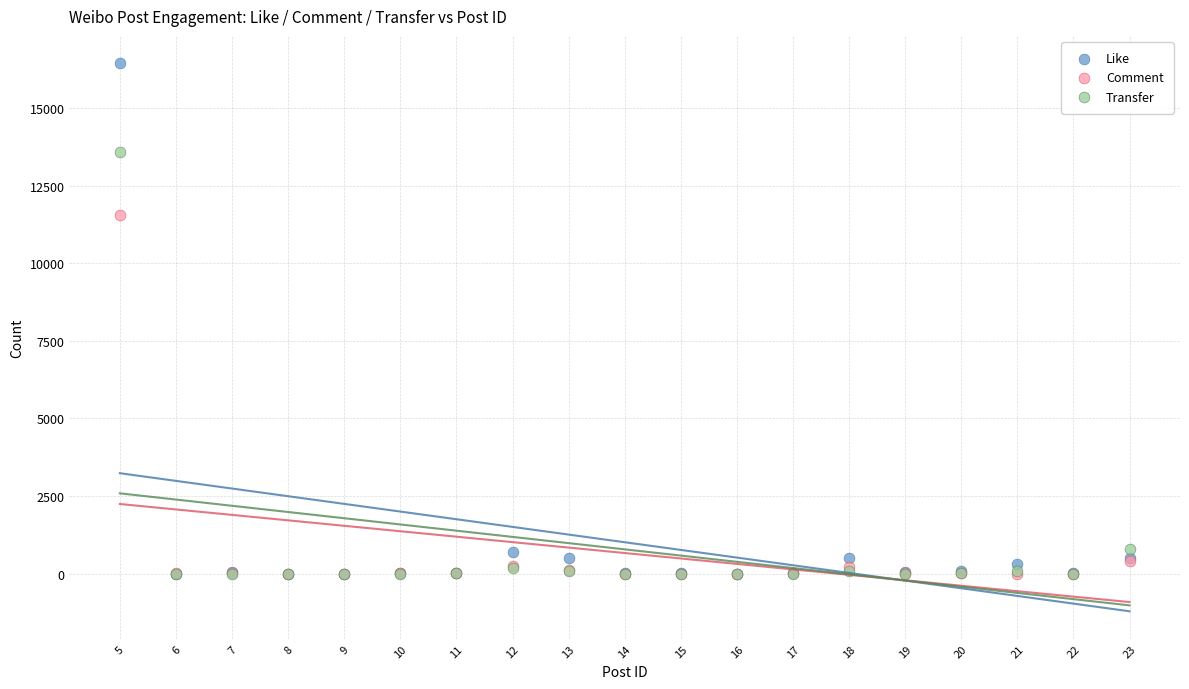

Which series has the largest Y range (max minus min)?

Like